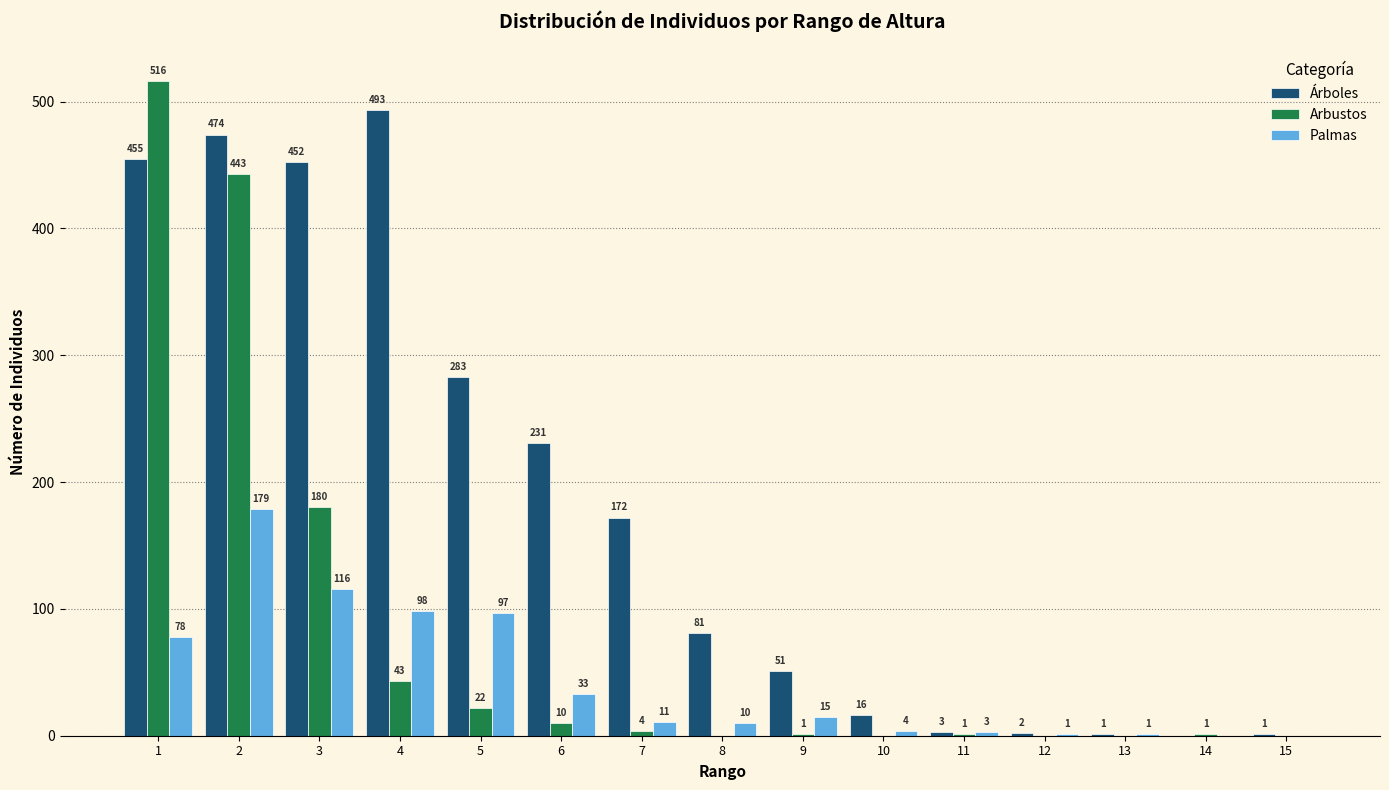

How many positive values does the Arbustos series have?

10